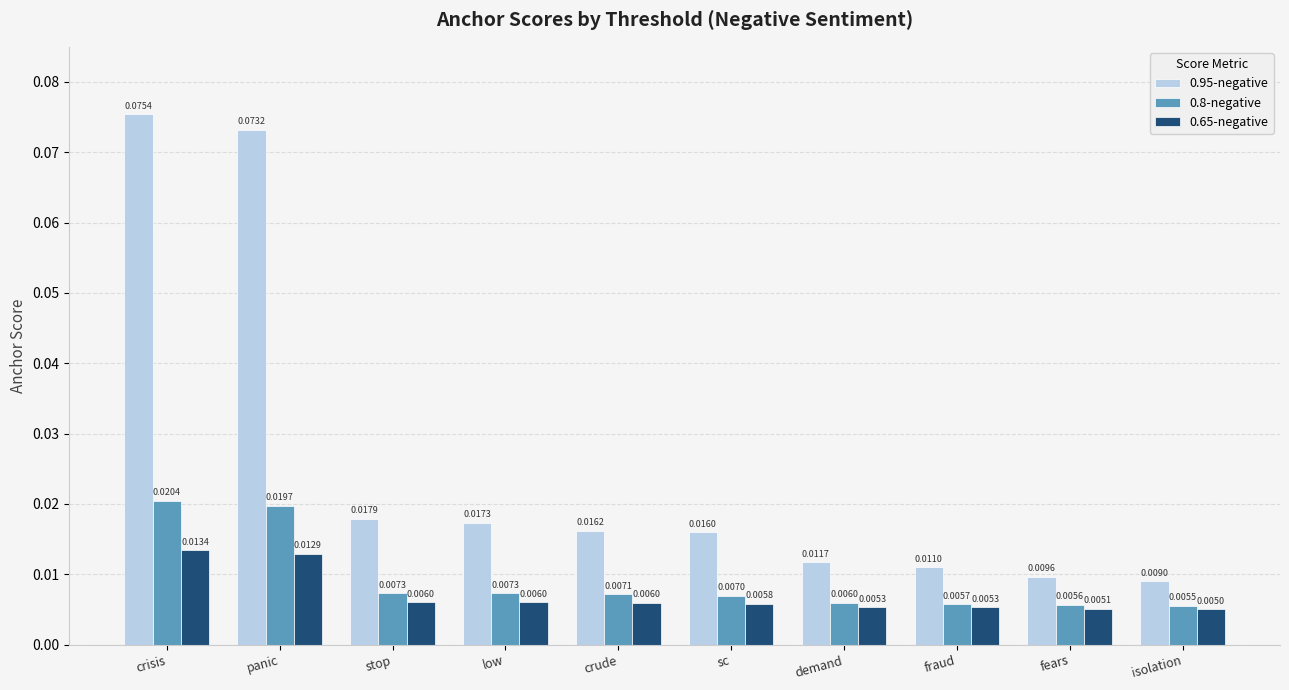

Which label corresponds to the smallest value in the chart?

isolation